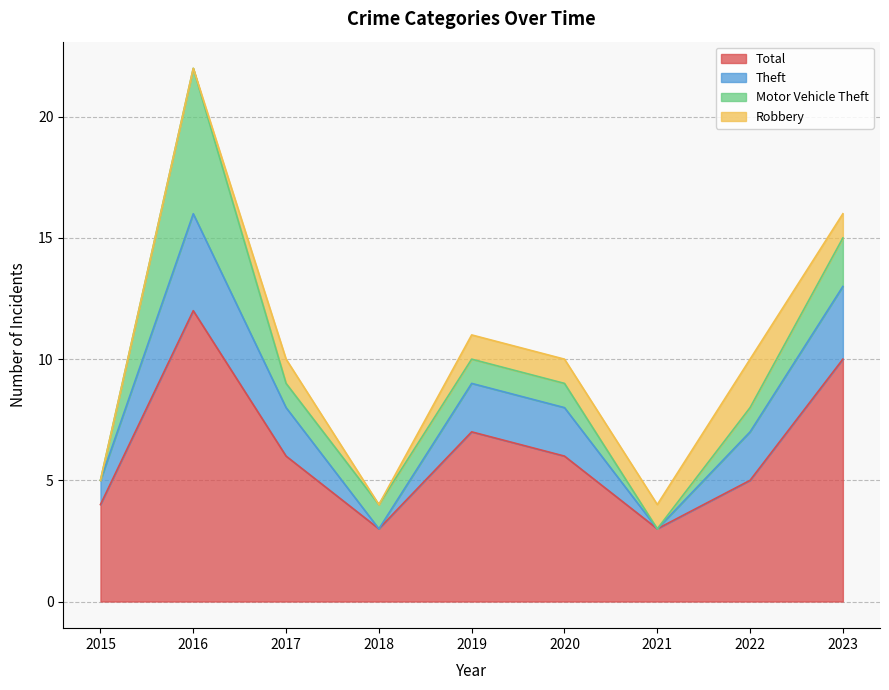

Rank the series by their maximum value, from lowest to highest.

Robbery, Theft, Motor Vehicle Theft, Total